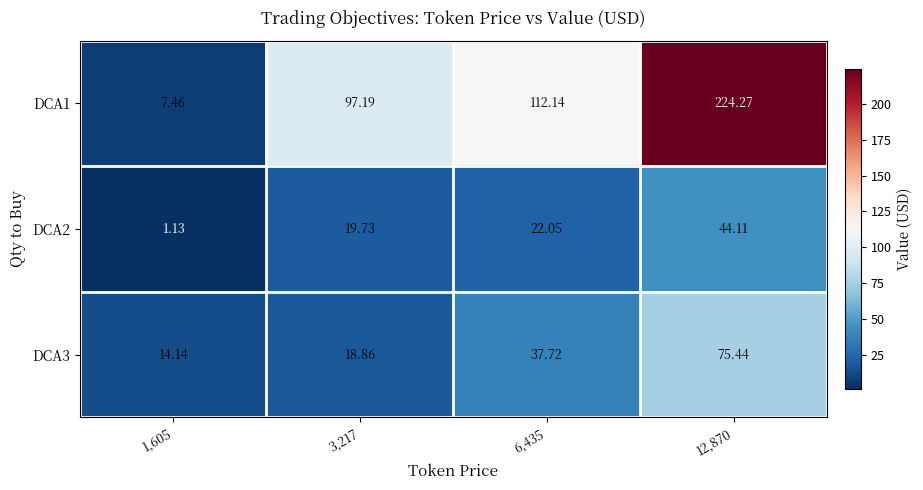

Is the value of DCA3 at 3,217 greater than the value of DCA1 at 1,605?

Yes